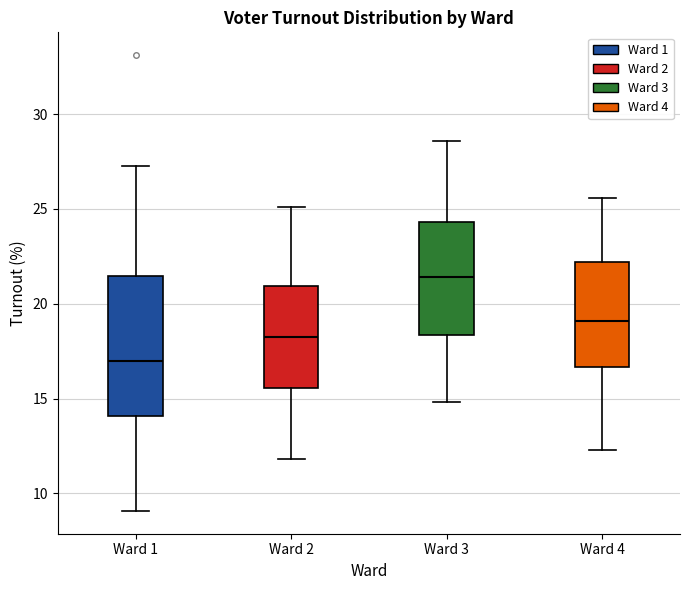

Where does the upper whisker of the box for Ward 2 end on the y-axis? The values are not printed on the chart, so give them approximately, as read against the axis.

25.0